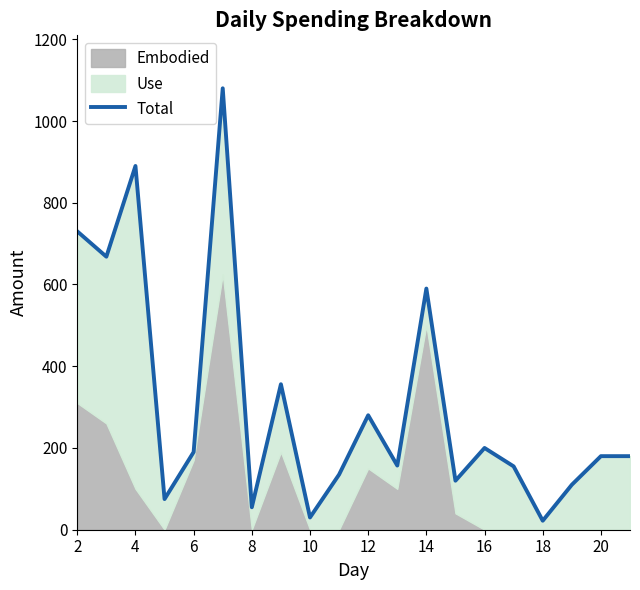

How many data points are less than 180?

9